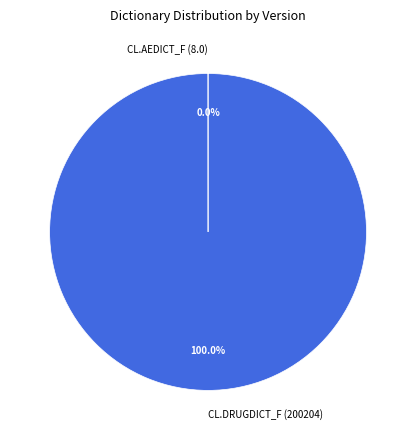

Is CL.DRUGDICT_F (200204) the majority of the pie?

Yes